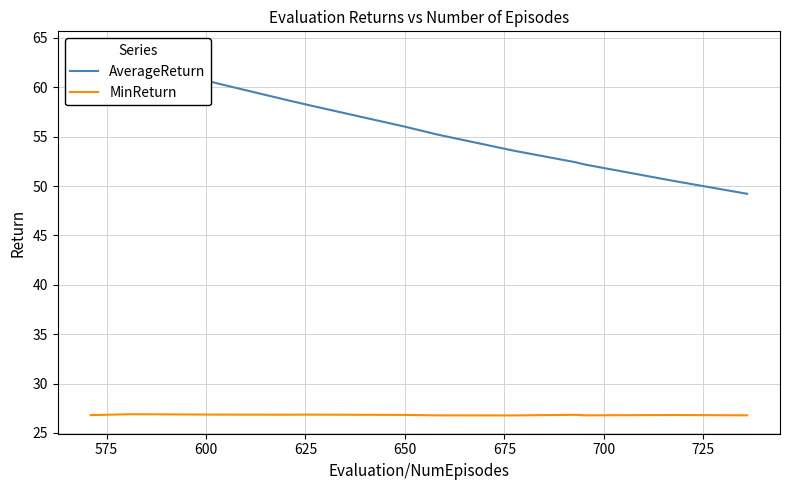

True or false: MinReturn has a value of 17.7 at 750.

False